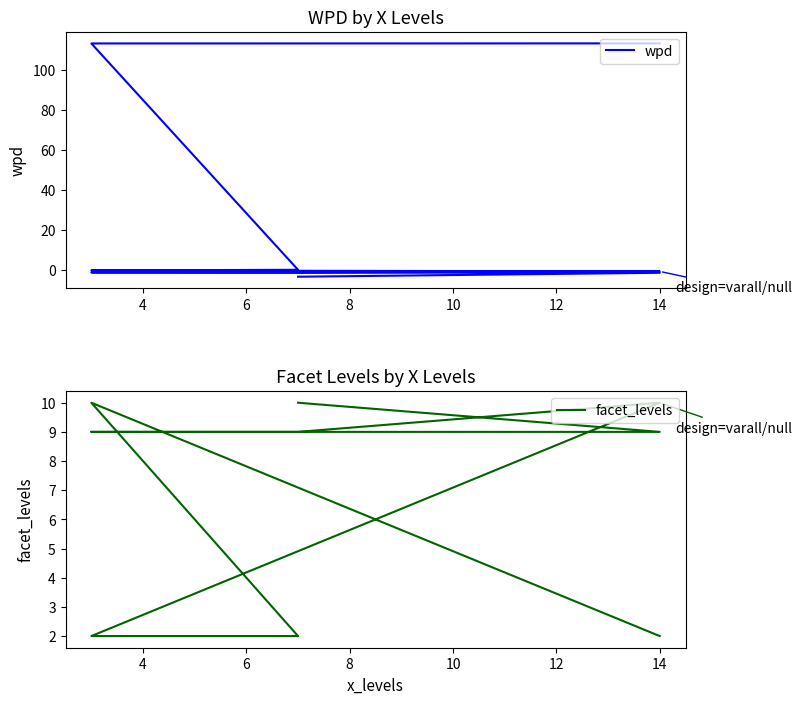

True or false: wpd and facet_levels intersect in this chart.

True